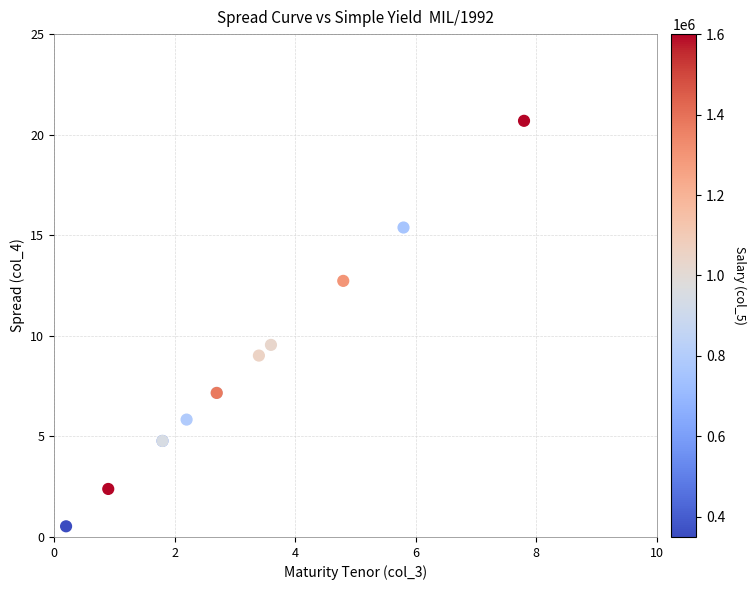

What Y value in the scatter plot is closest to 10?

9.5